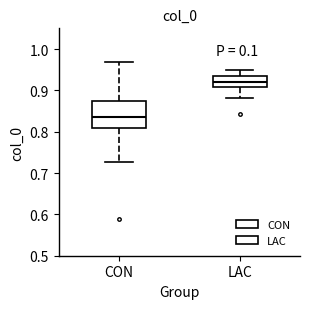

Which box's median line is the highest?

LAC